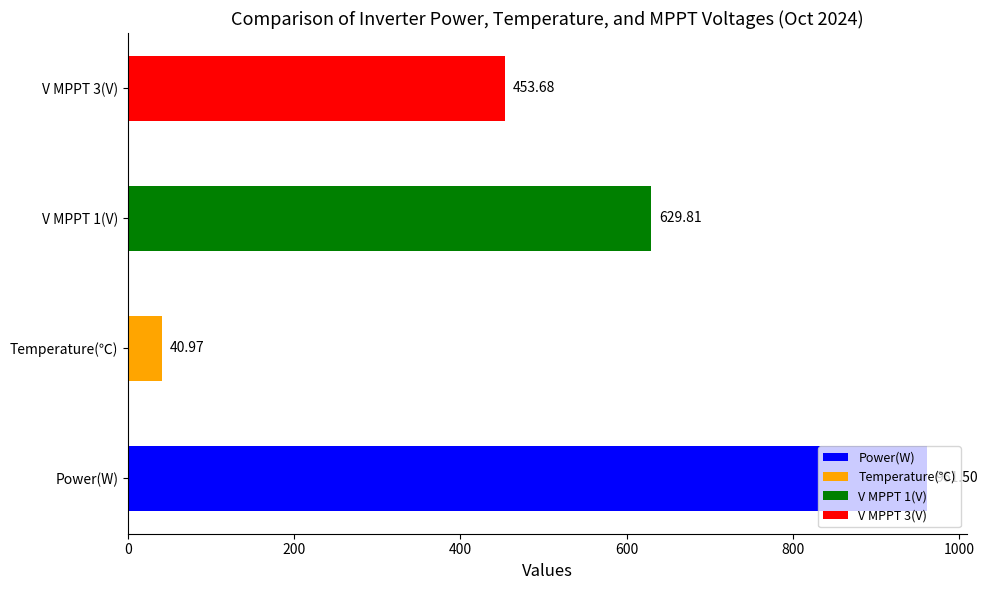

Which has a higher value, Temperature(℃) or Power(W)?

Power(W)